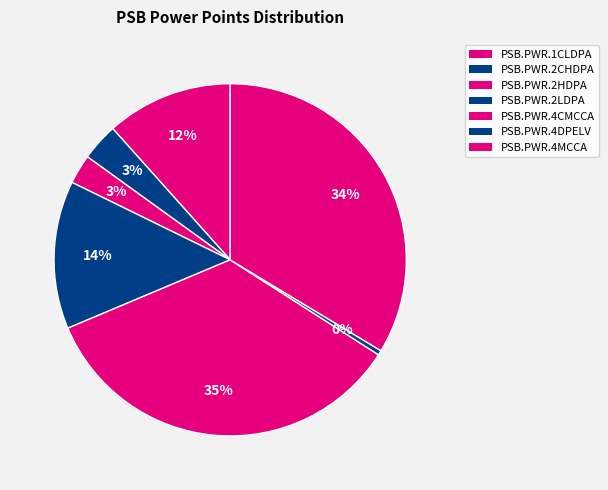

Is it true that PSB.PWR.4DPELV is 0% of the pie?

True